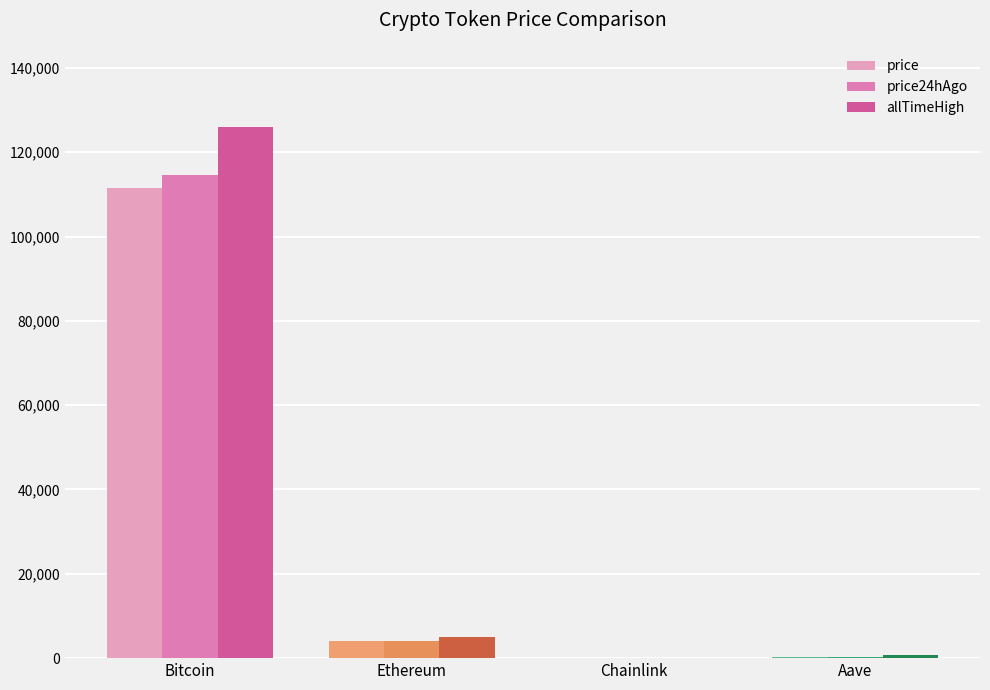

What is the maximum value for allTimeHigh?

126080.0